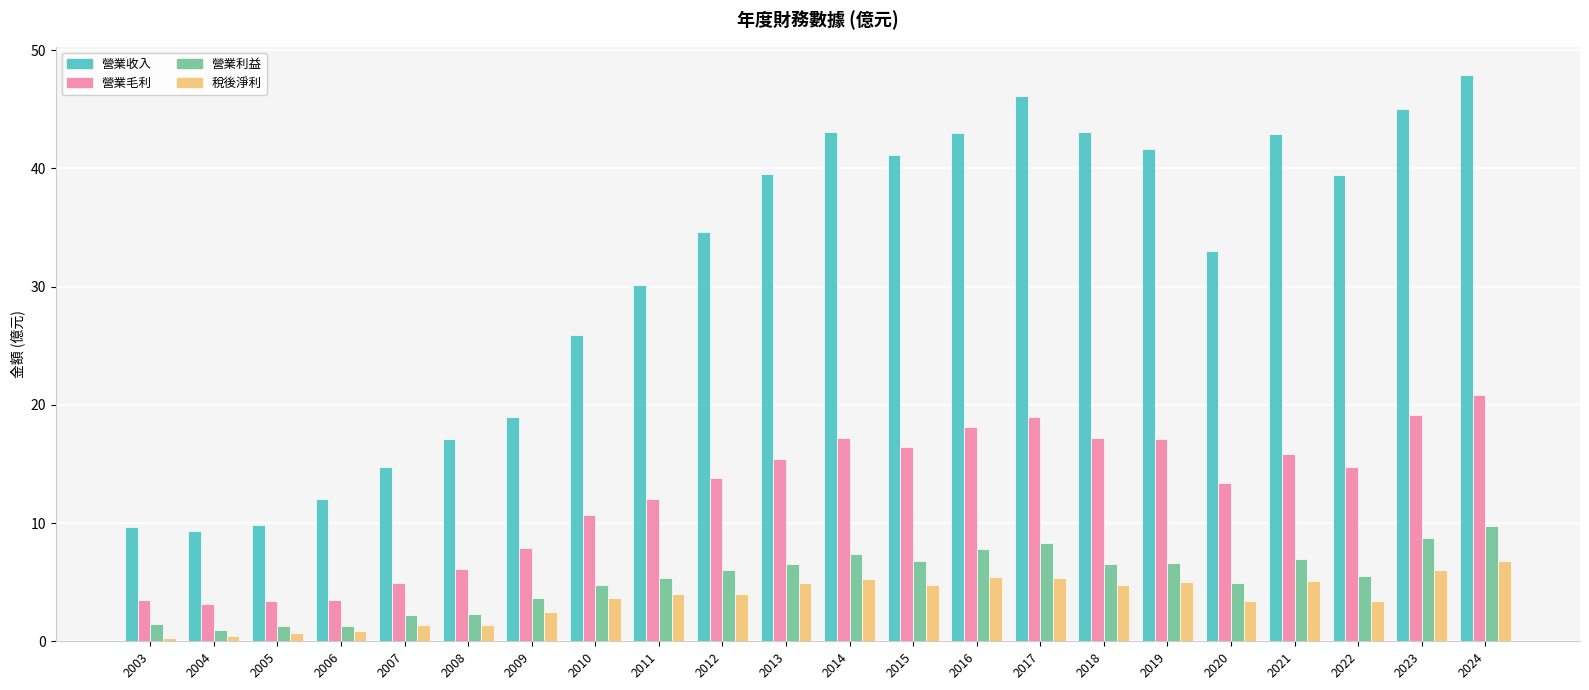

True or false: 營業利益 has a value of 2.3 at 2008.

True